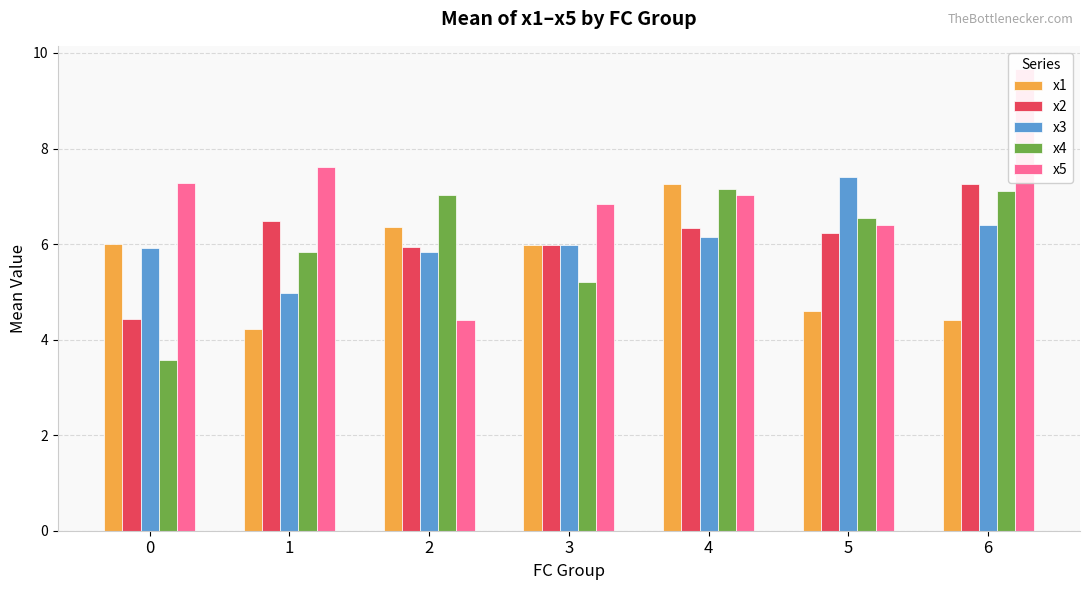

How many bars are there in total?

35